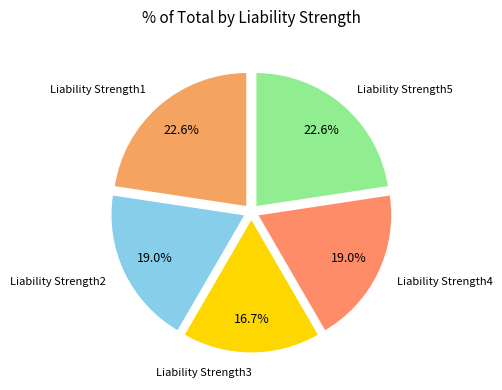

Is there any slice that represents more than half of the pie?

No